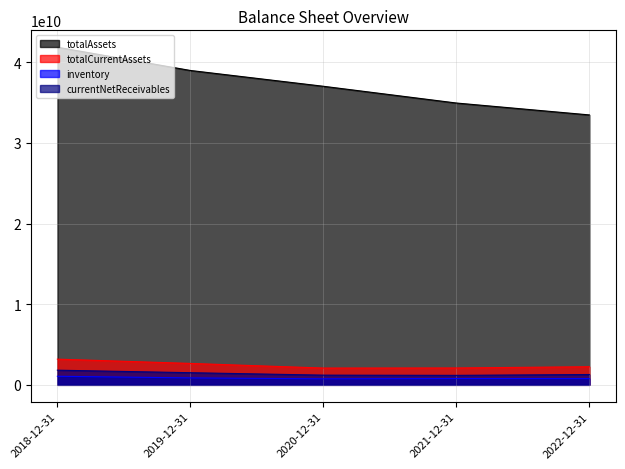

What is the minimum value shown in the chart?

746700000